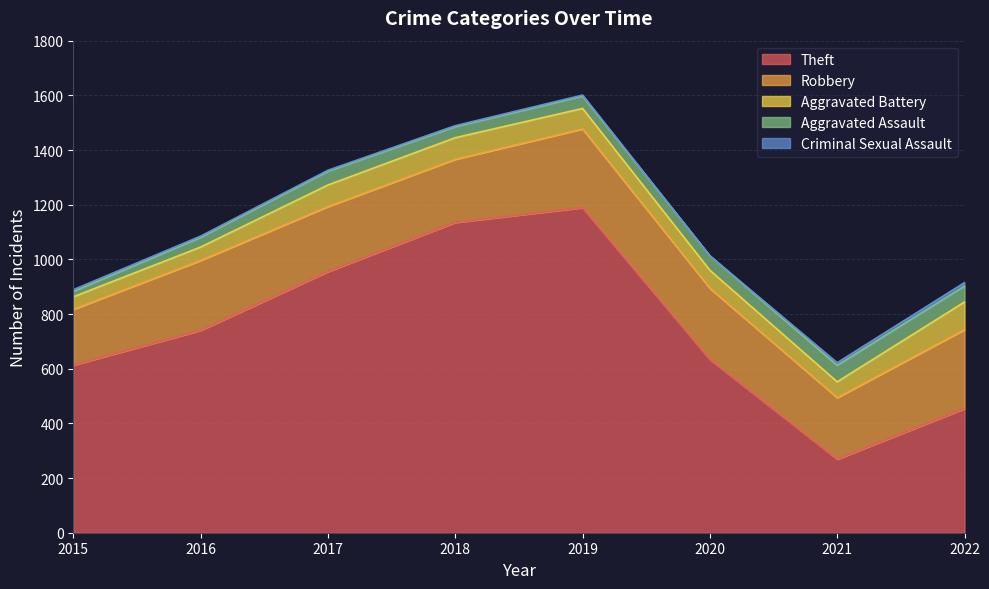

Rank the categories by Criminal Sexual Assault value from highest to lowest.

2022, 2021, 2015, 2016, 2017, 2018, 2019, 2020